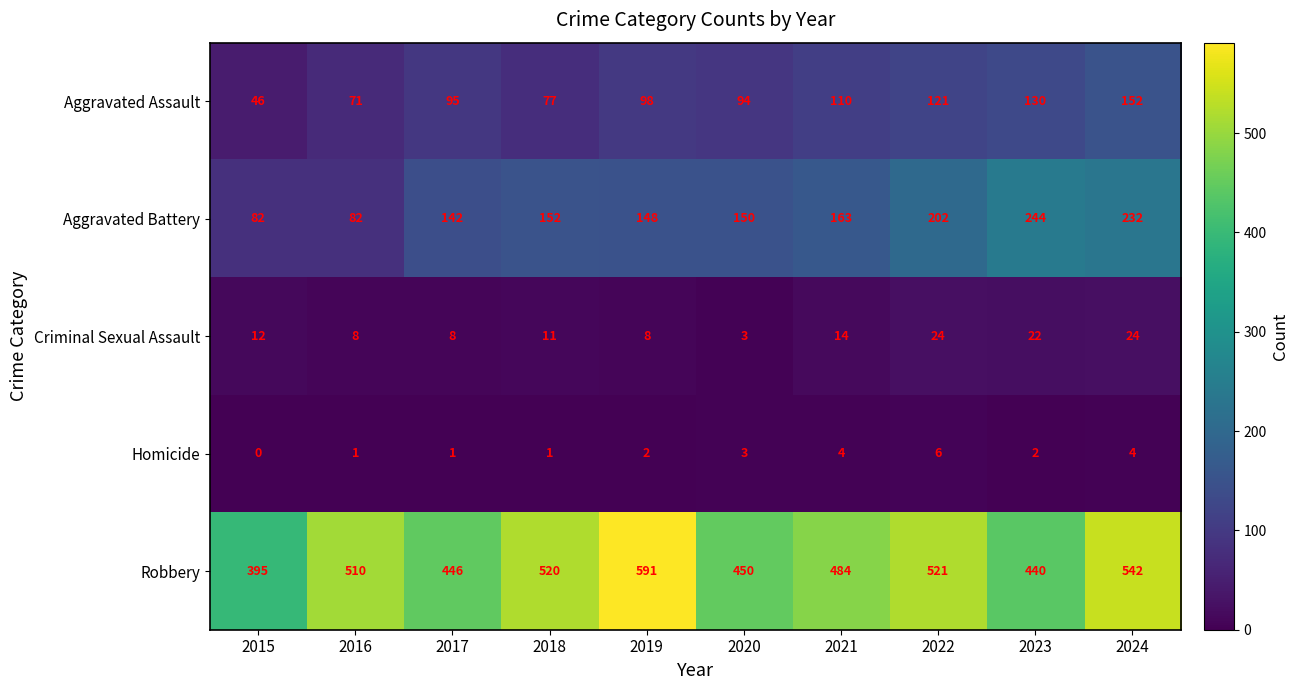

Is it true that Aggravated Assault equals 77 at 2018?

True